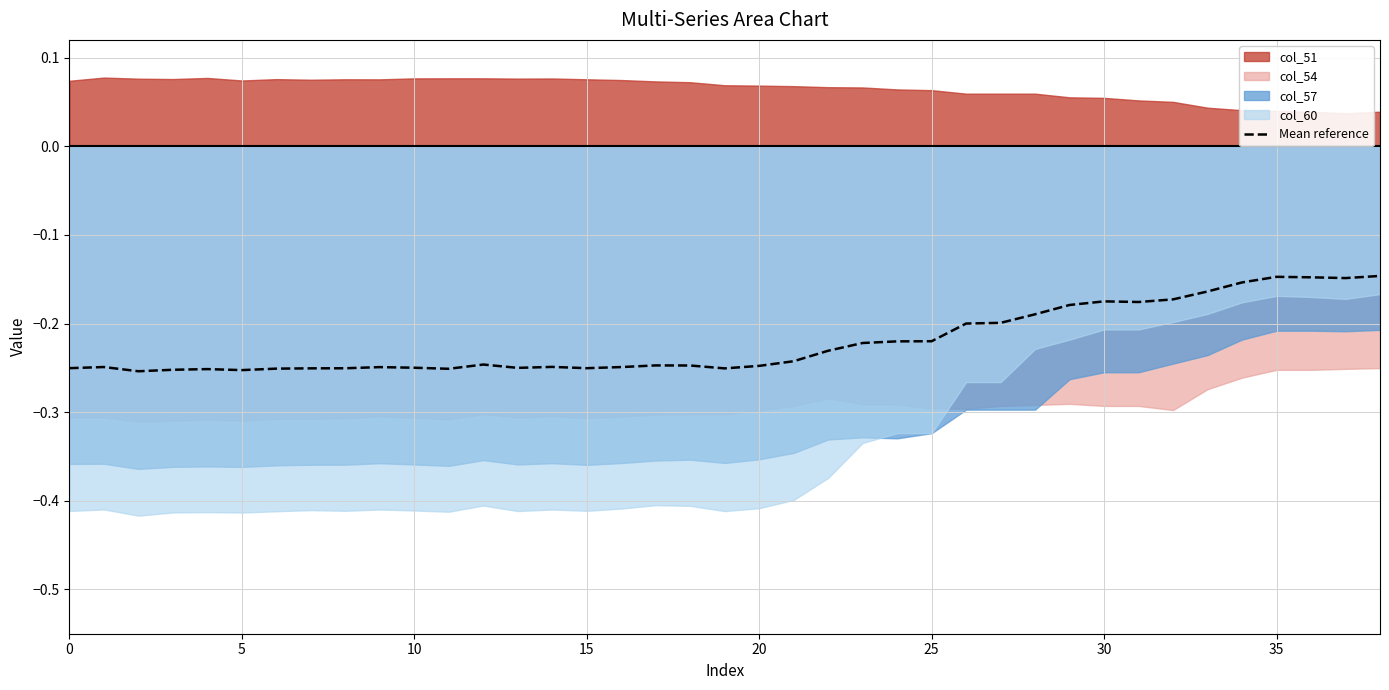

True or false: the data shows -0.1 at 36.

False